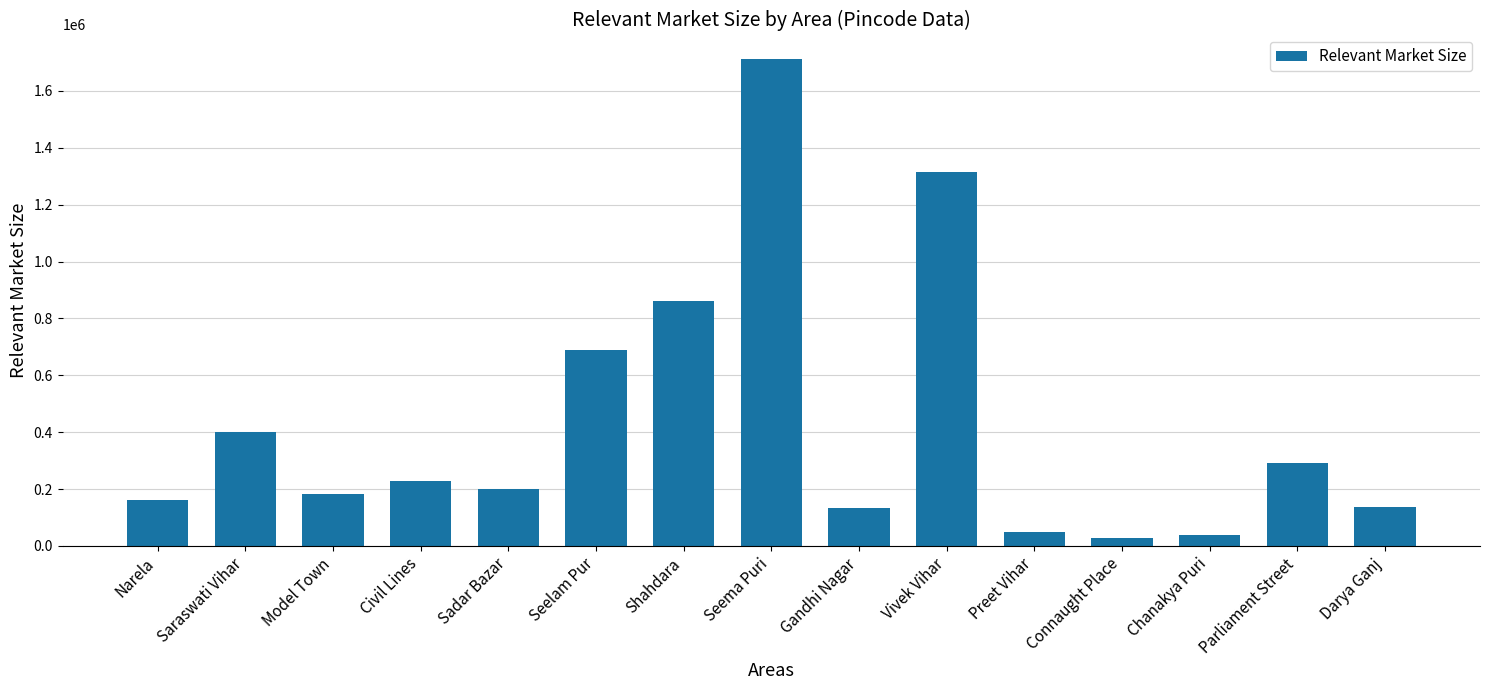

Count the number of data series in this chart.

1